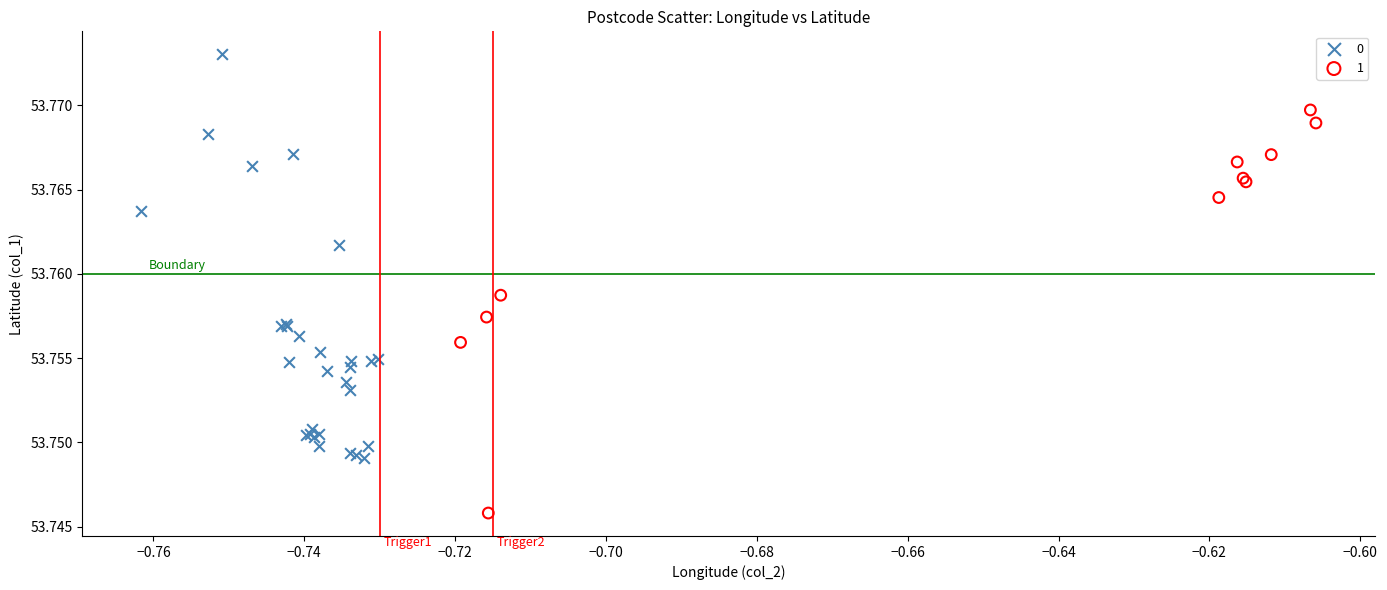

Which series reaches the minimum Y coordinate?

1